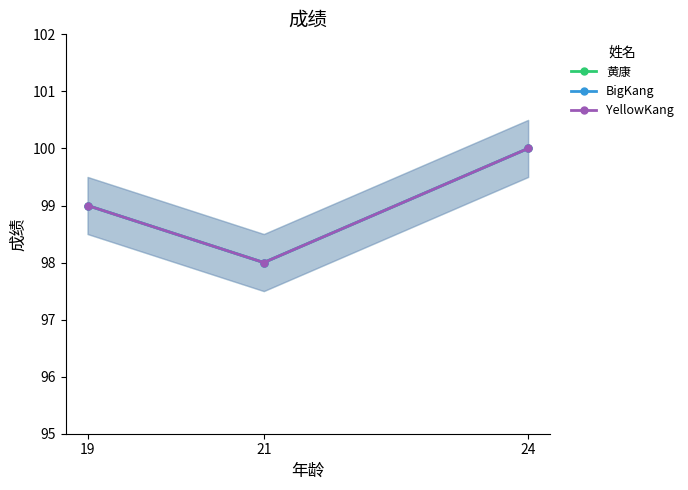

What is the sum of all BigKang values?

297